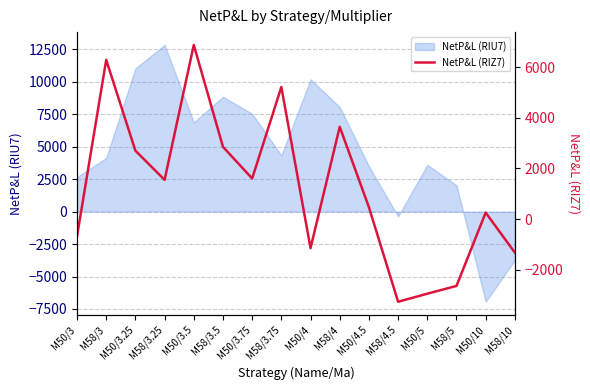

The value of NetP&L (RIU7) at M58/3.25 is 6599. True or false?

False